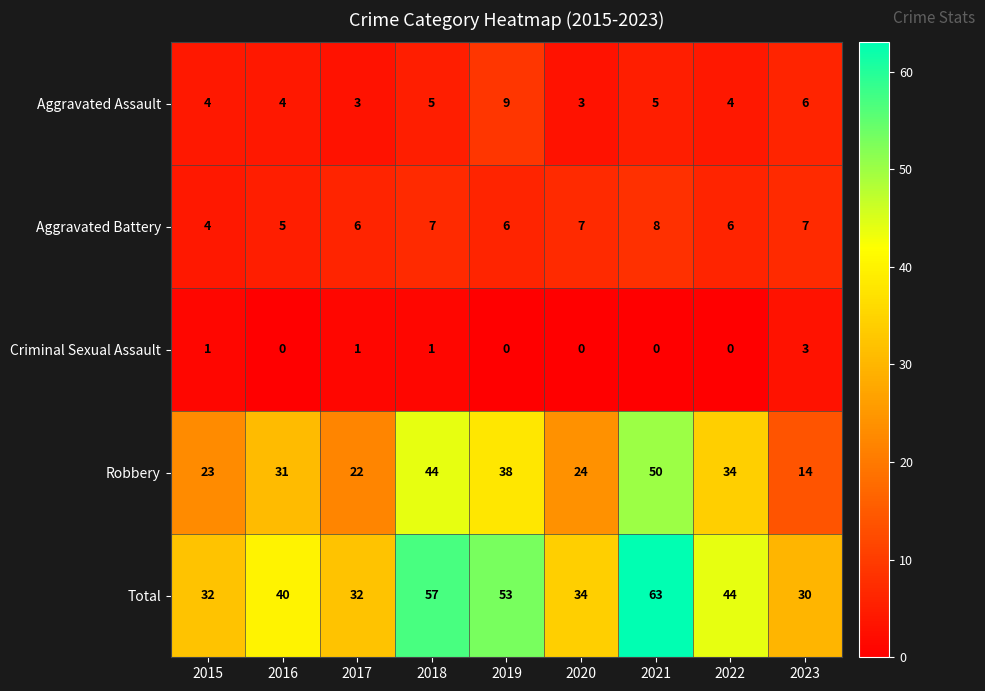

What is the maximum value shown in the chart?

63